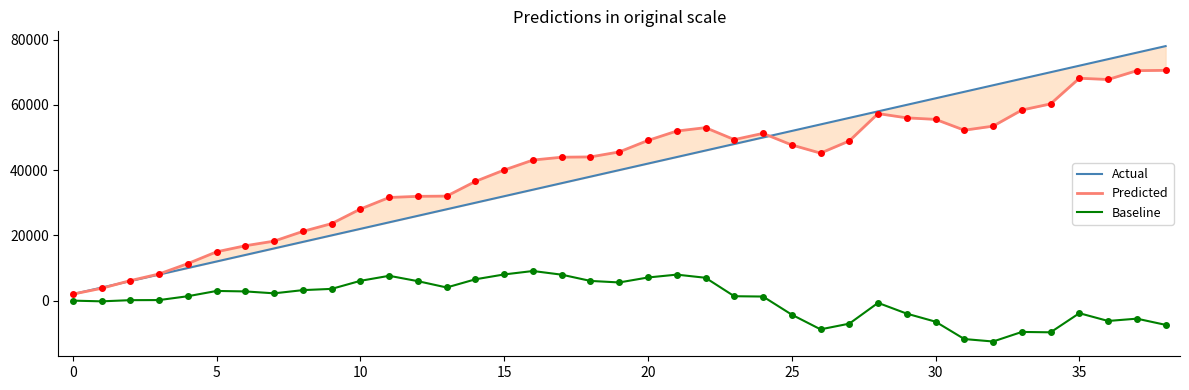

At which category is the sum across all series the highest?

38